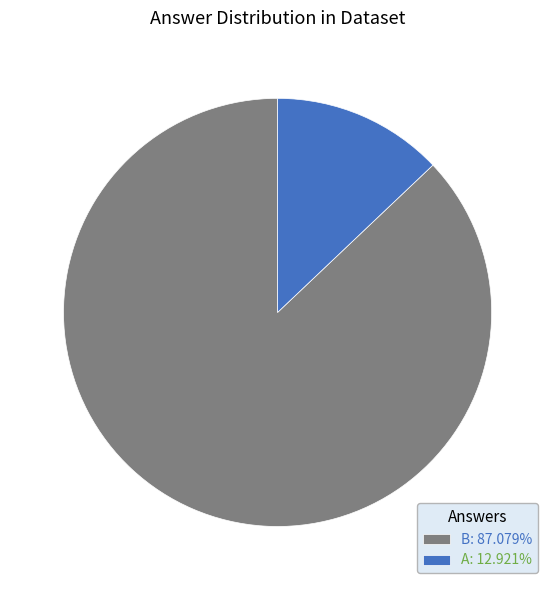

Is the sum of B: 87.079% and A: 12.921% greater than half?

Yes